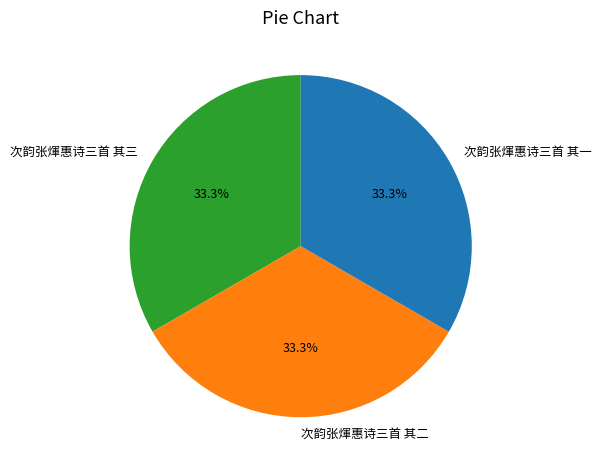

What is the ratio of the value at 次韵张煇惠诗三首 其三 to the value at 次韵张煇惠诗三首 其二?

1.0